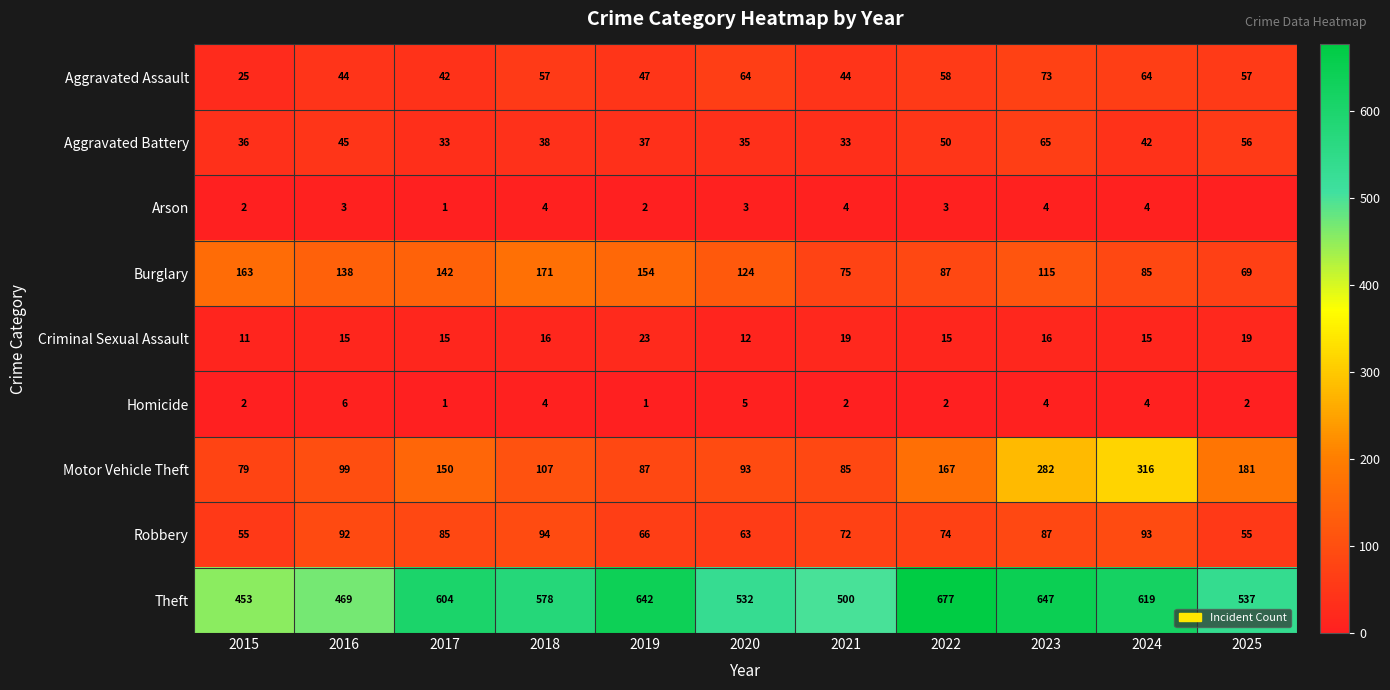

How many values in the Homicide series are below 2?

2